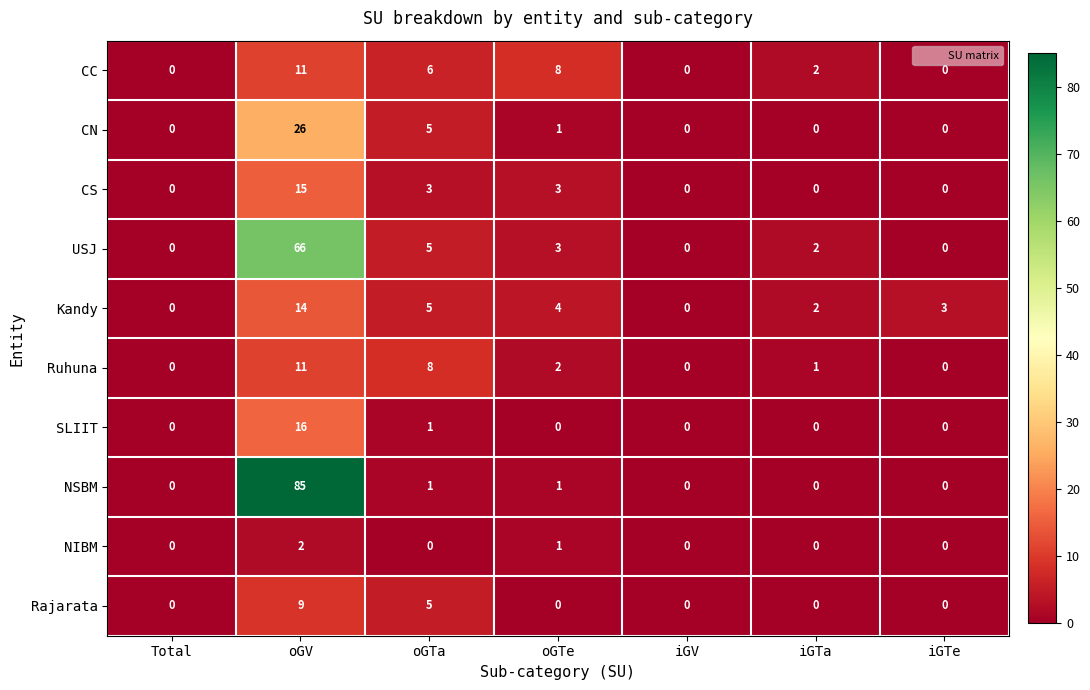

How many categories are shown in the chart?

7